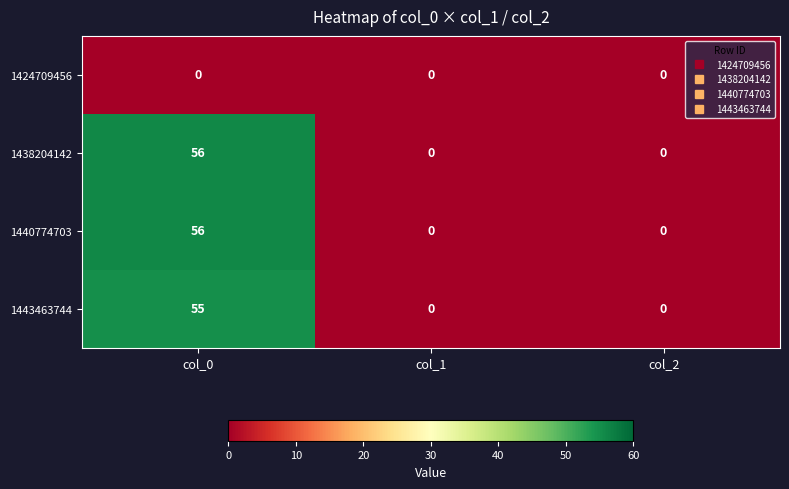

Count the 1438204142 values in the range 0 to 56.

3